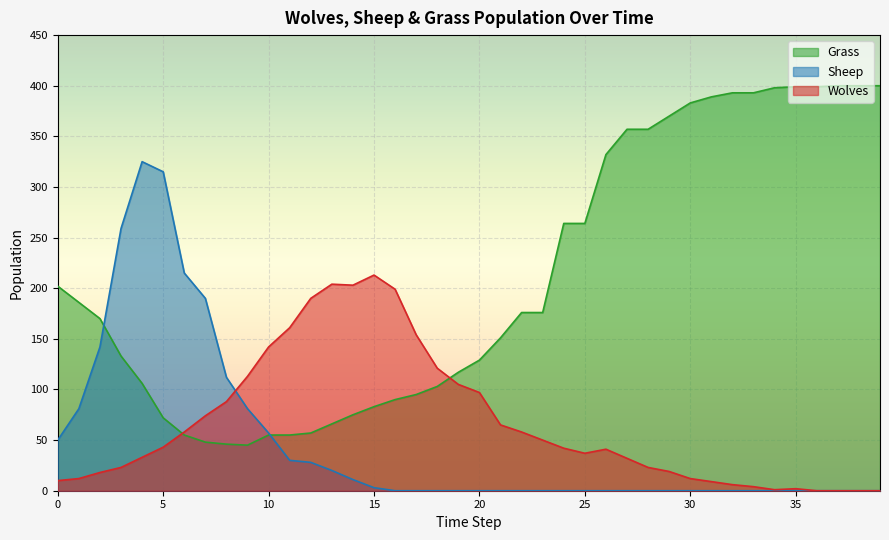

Which series has the widest spread of values?

Grass